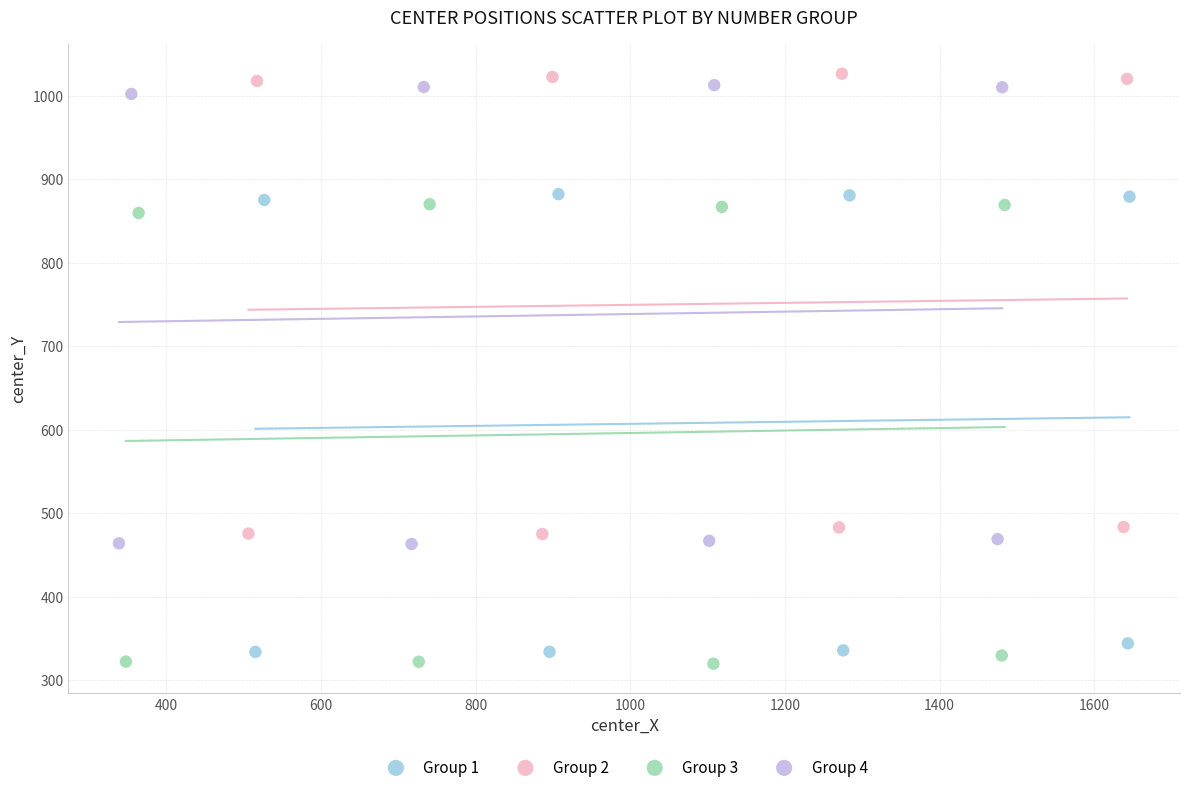

What are all the series names shown in the legend?

Group 1, Group 2, Group 3, Group 4